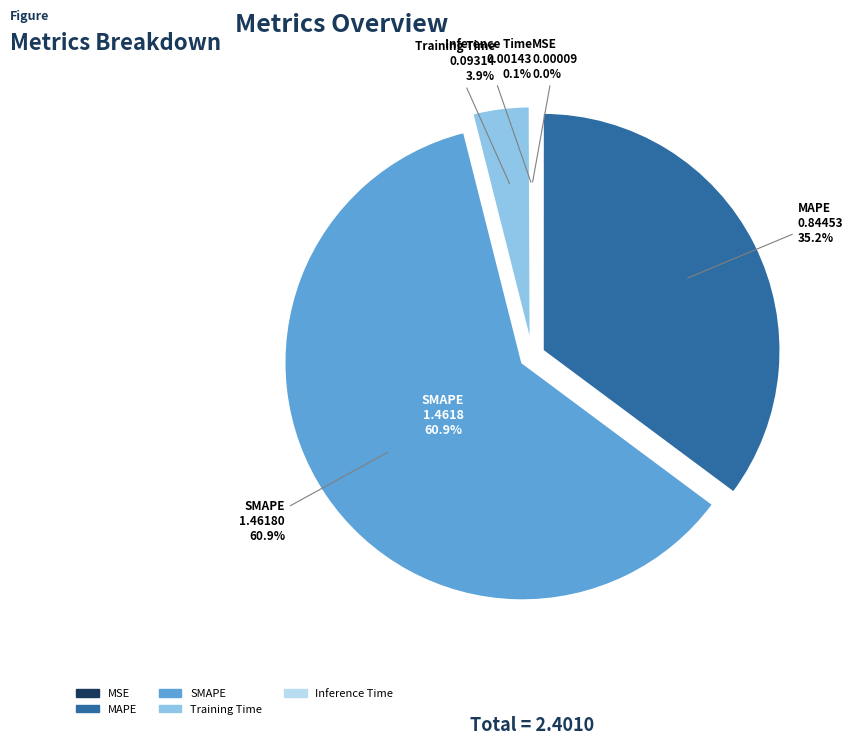

What is the smallest slice in the pie chart?

MSE